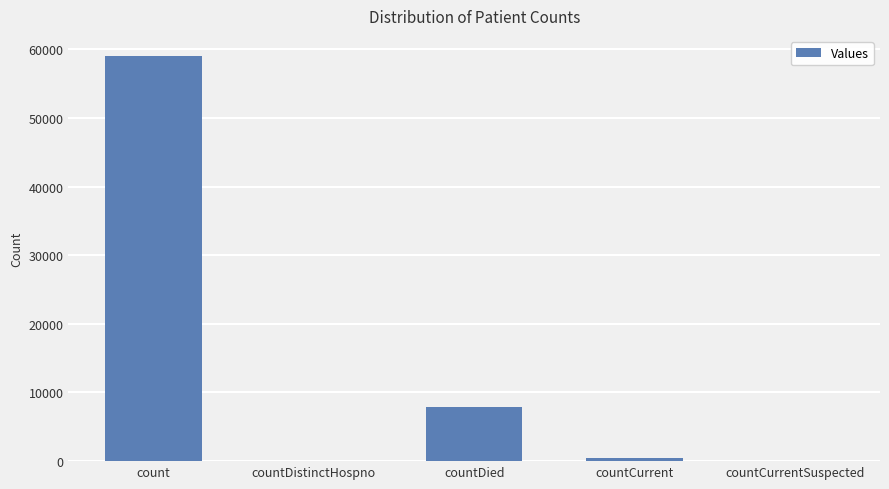

Which category has the highest value across all series?

count